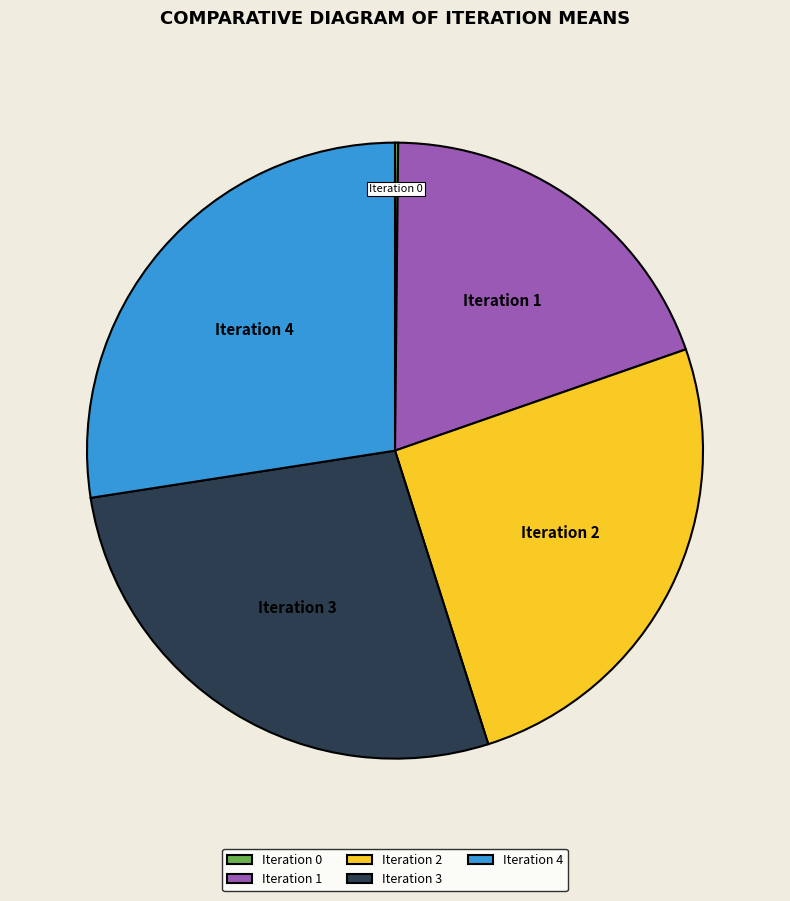

Is Iteration 3 the majority of the pie?

No